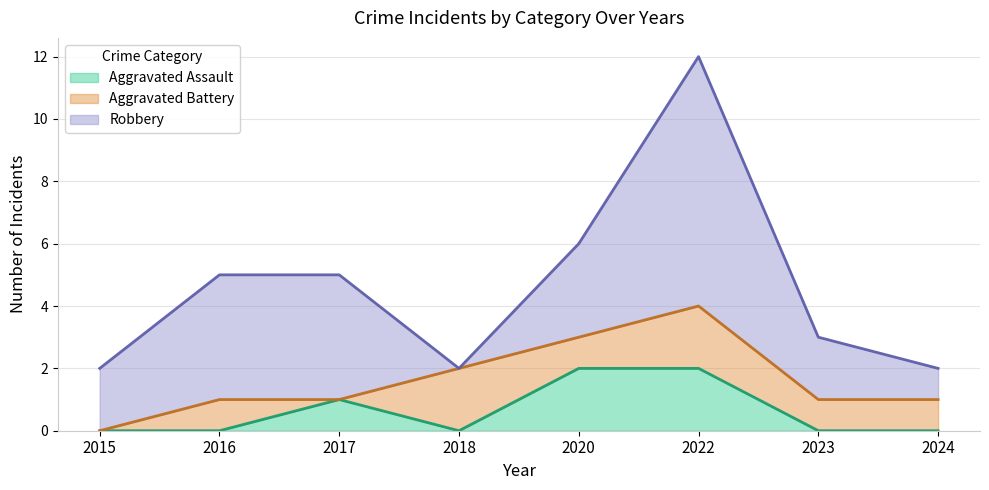

What is the total value across all series at 2023?

3